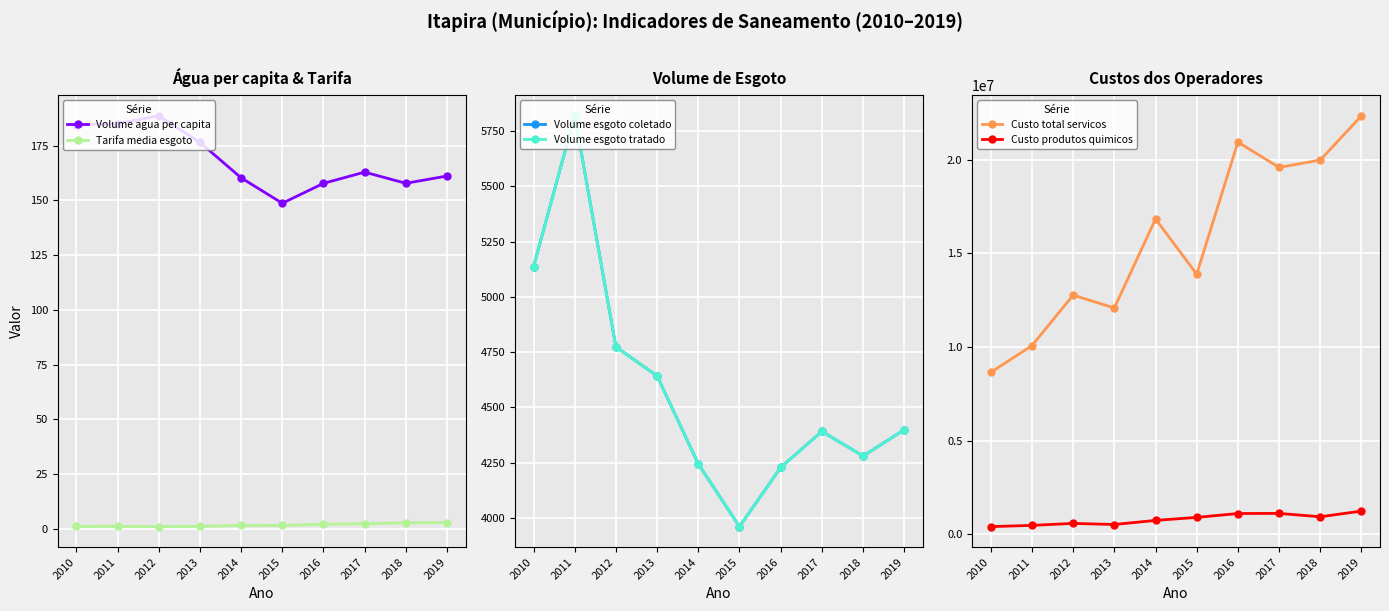

At which label does Volume agua per capita first exceed 162?

2010